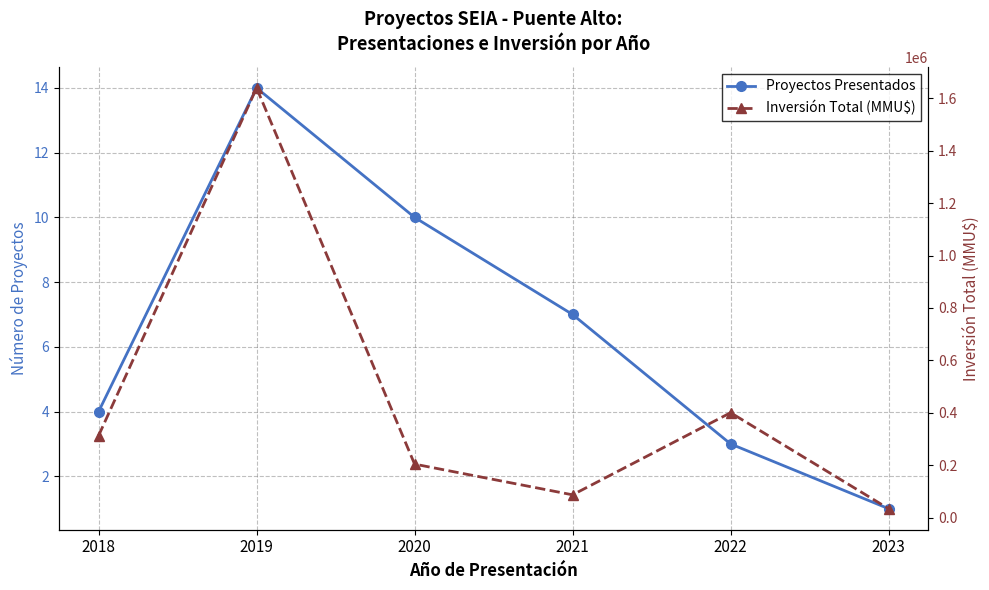

Reading left to right, list all the values displayed in this chart.

Proyectos Presentados: 2018=4	2019=14	2020=10	2021=7	2022=3	2023=1
Inversión Total (MMU$): 2018=313485	2019=1638545	2020=205049	2021=88017	2022=401000	2023=35241